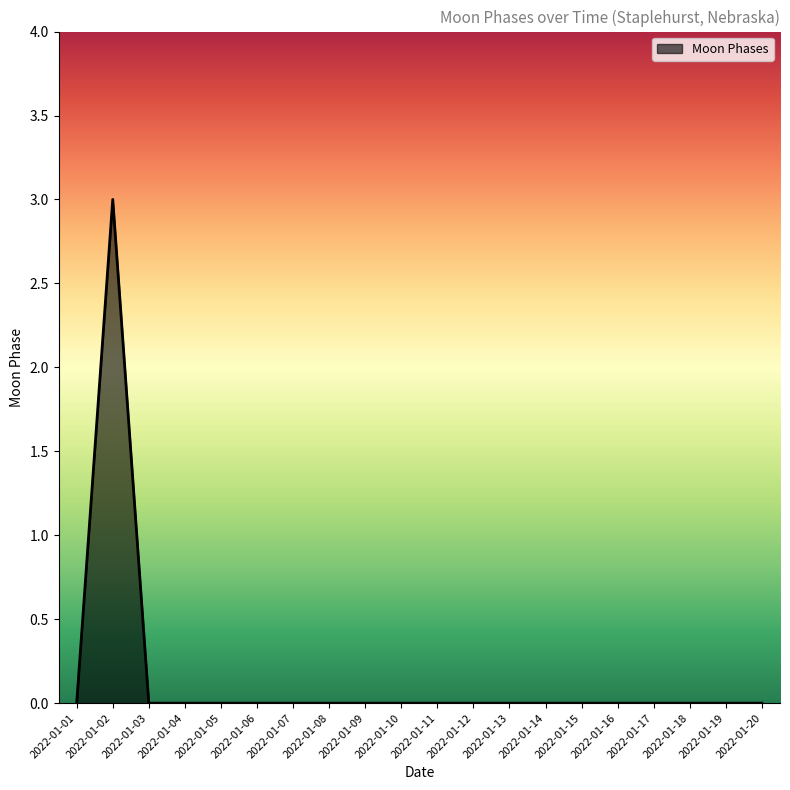

Which category has the highest value across all series?

2022-01-02